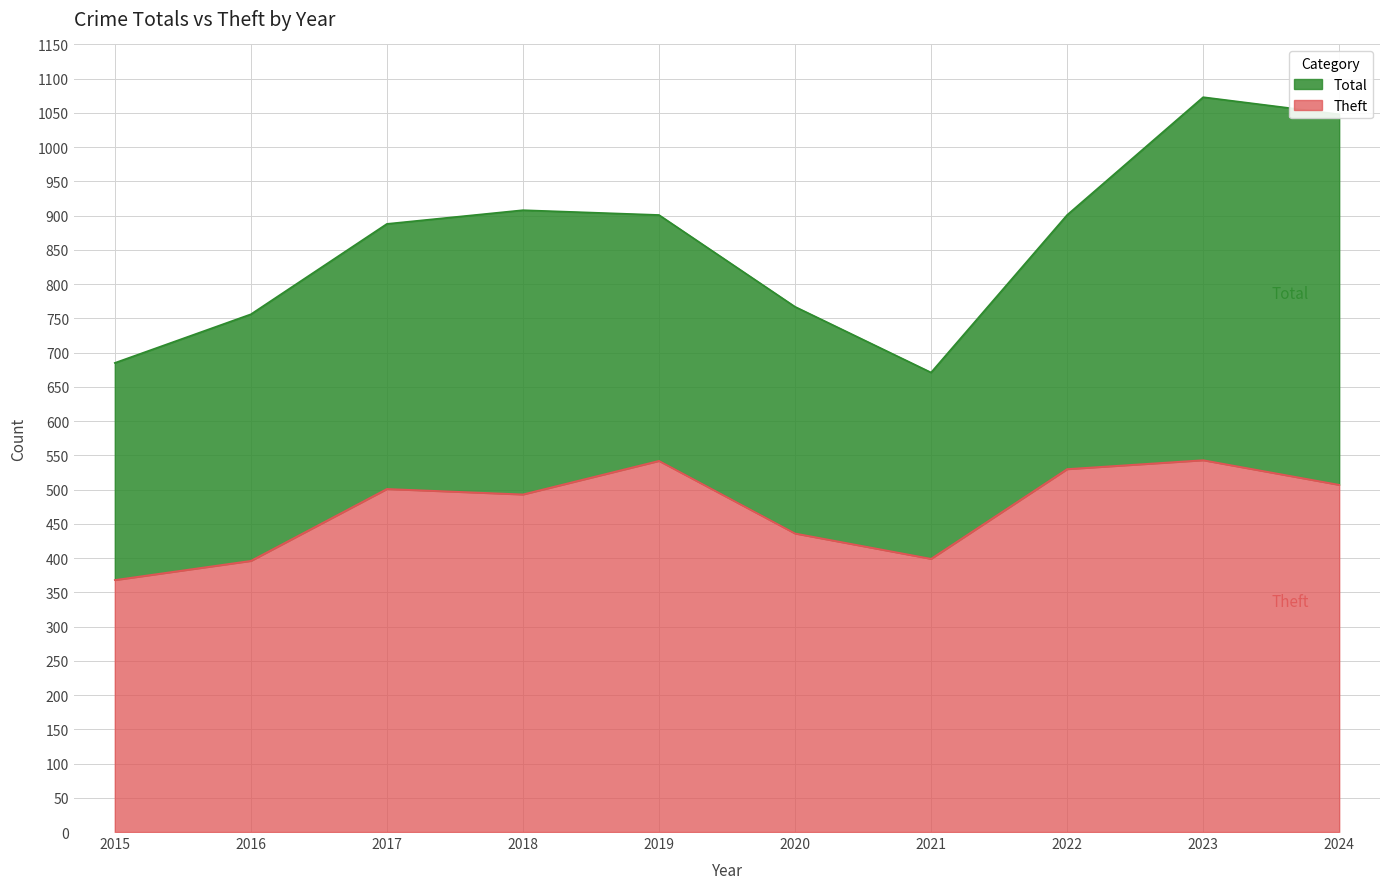

What is the highest value of the Total series?

1073